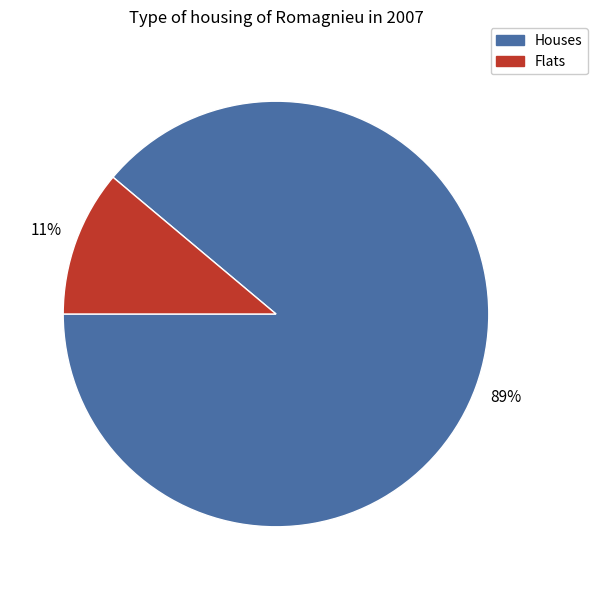

Is there any slice that represents more than half of the pie?

Yes